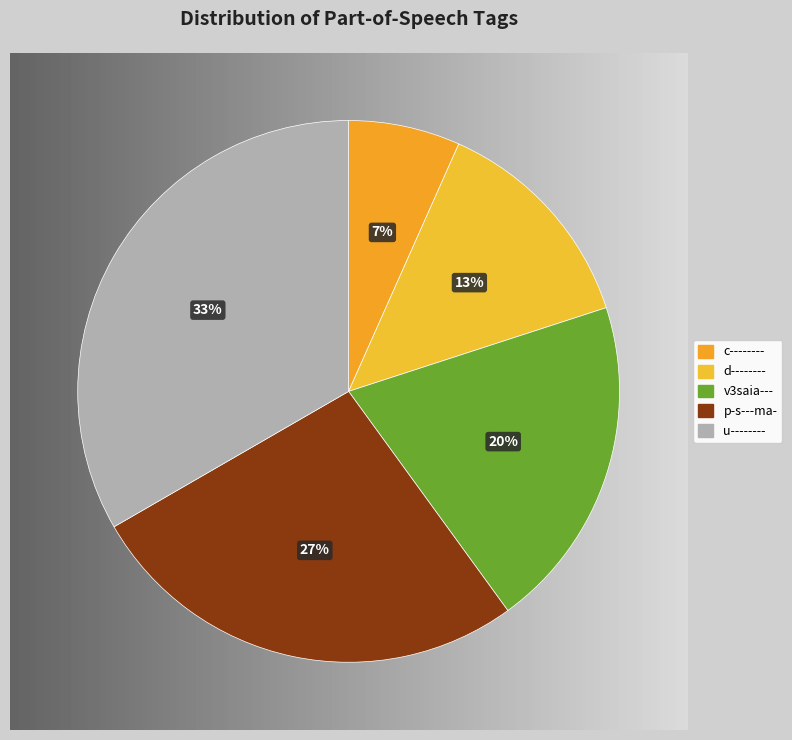

What is the total percentage of p-s---ma- and c--------?

33.3%